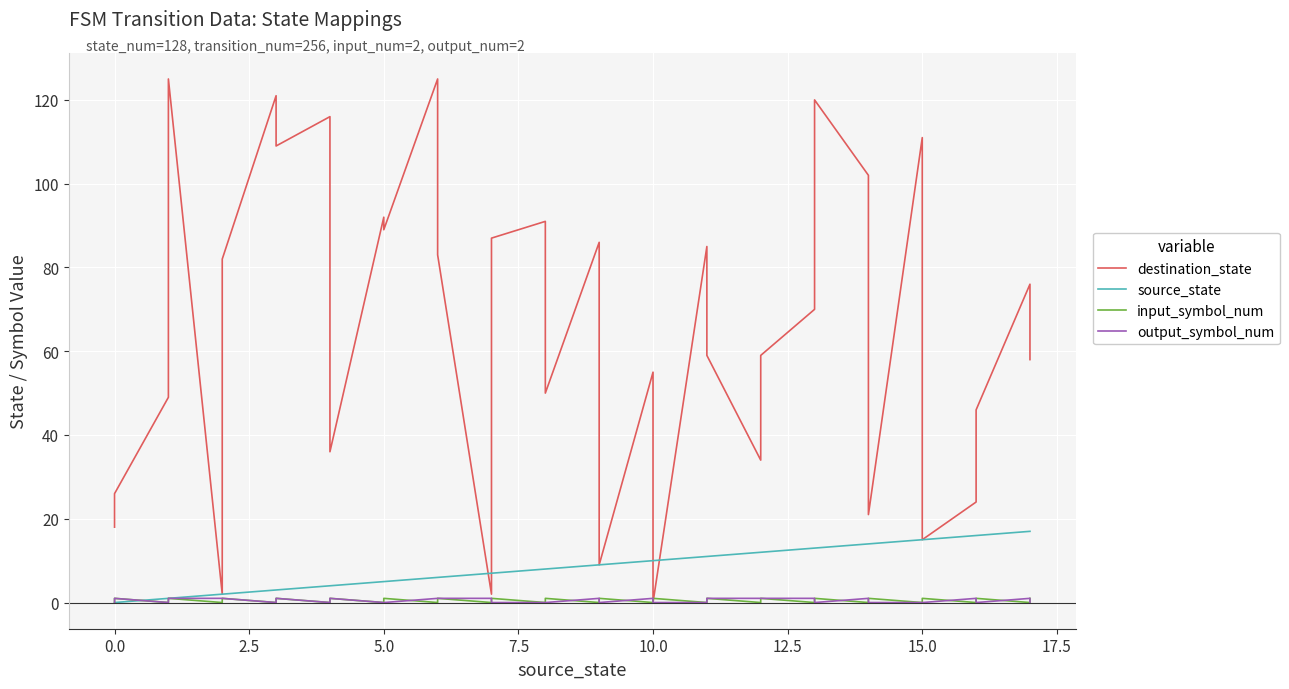

The value of input_symbol_num at 29 is 0. True or false?

False